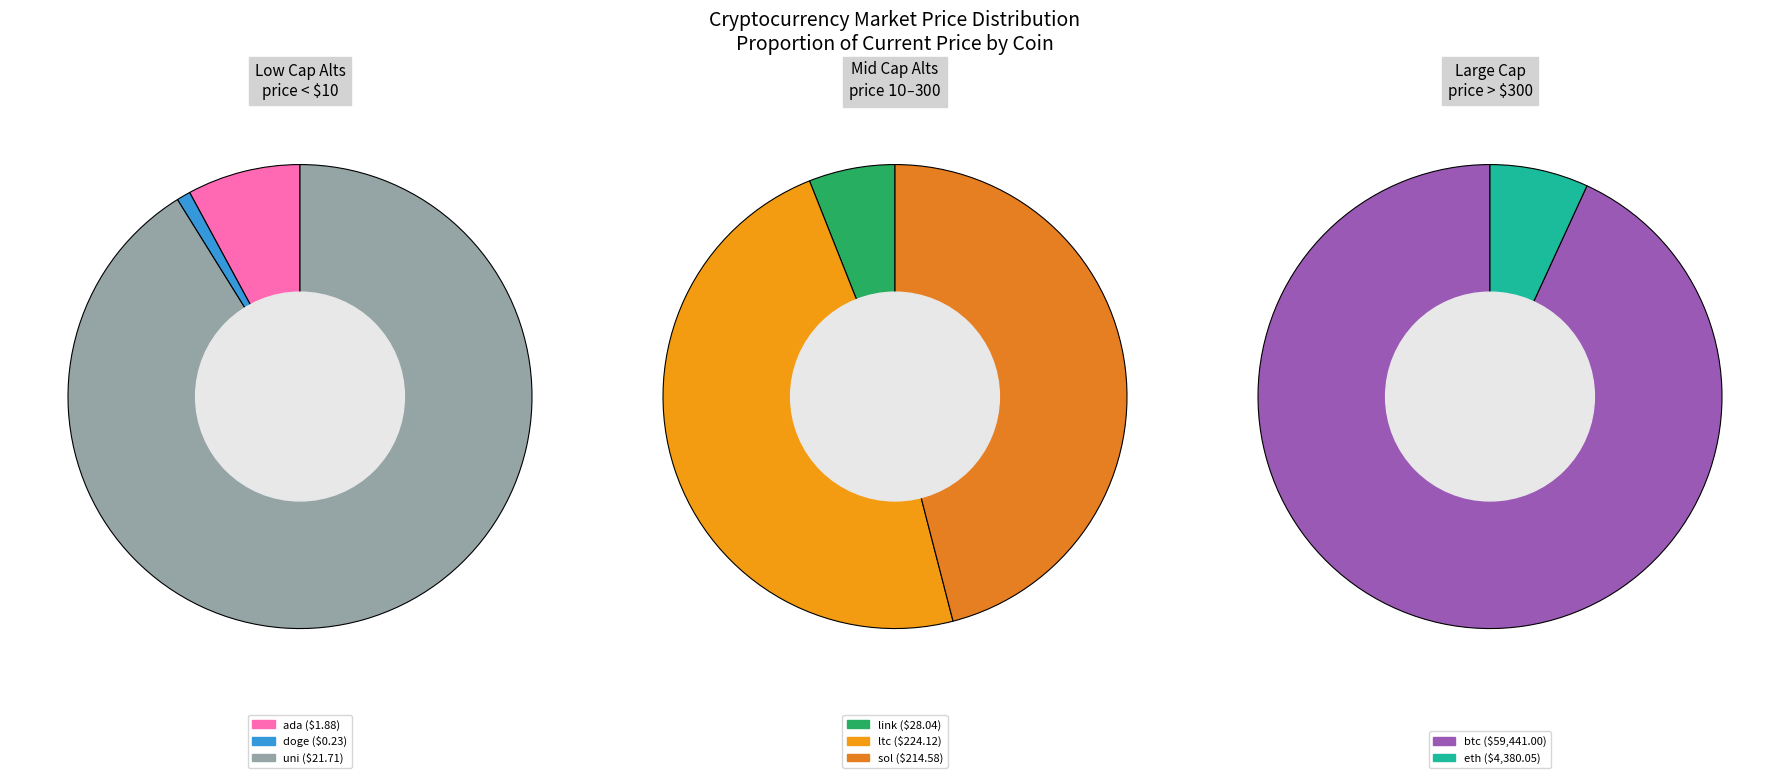

Which category has the smallest portion of the pie?

doge